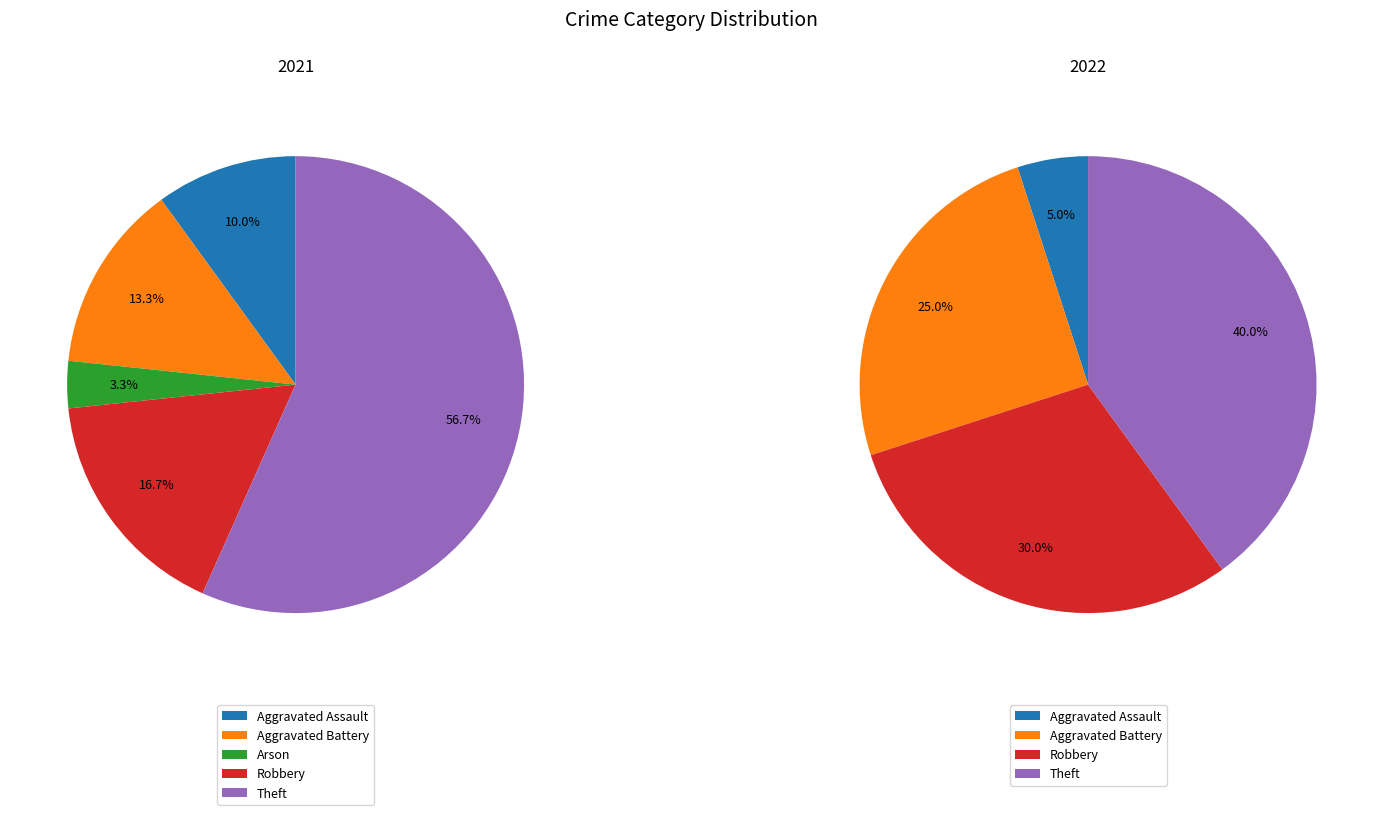

What percentage do values_2021 and 3 together represent?

26.7%